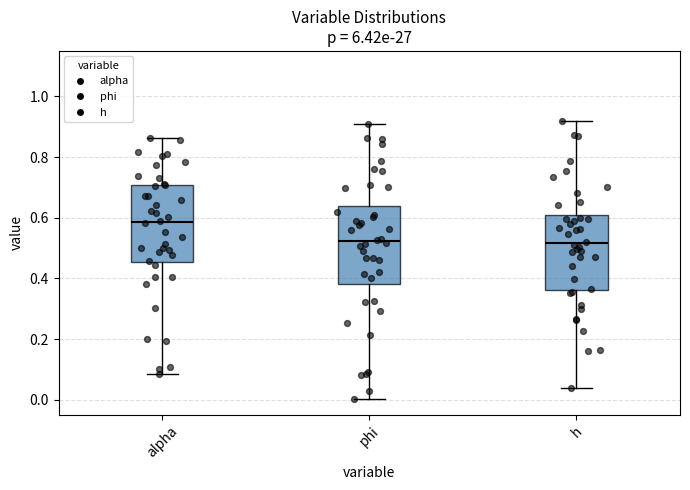

Reading left to right, transcribe this box plot: for each box, give where its median line is, the range the box spans, and where its two whiskers end, as read against the y-axis. The values are not printed on the chart, so give them approximately, as read against the axis.

alpha: median 0.58, box 0.46 to 0.70, whiskers 0.08 to 0.86
phi: median 0.52, box 0.38 to 0.64, whiskers 0.00 to 0.92
h: median 0.52, box 0.36 to 0.62, whiskers 0.04 to 0.92